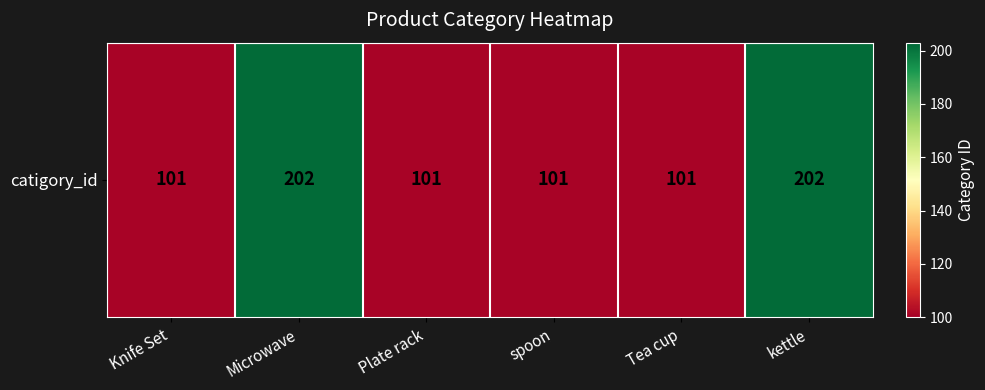

Approximately how many times larger is the value at Plate rack compared to Knife Set?

1.0